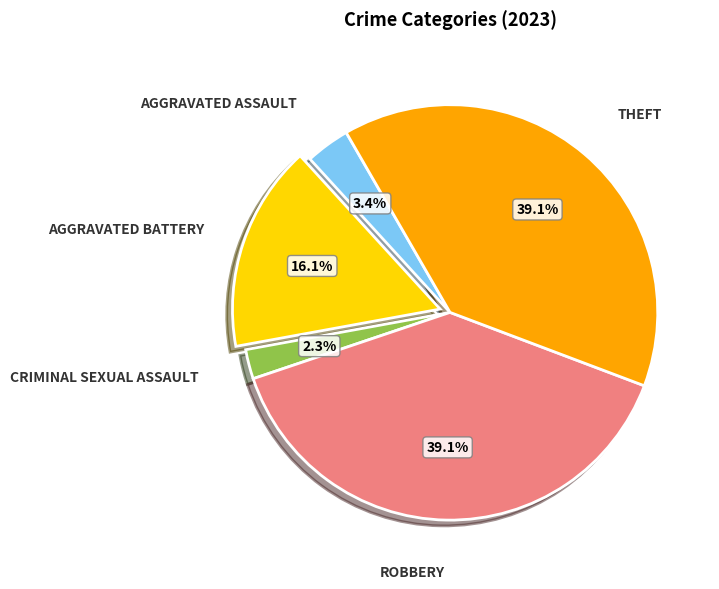

Is there any slice that represents more than half of the pie?

No